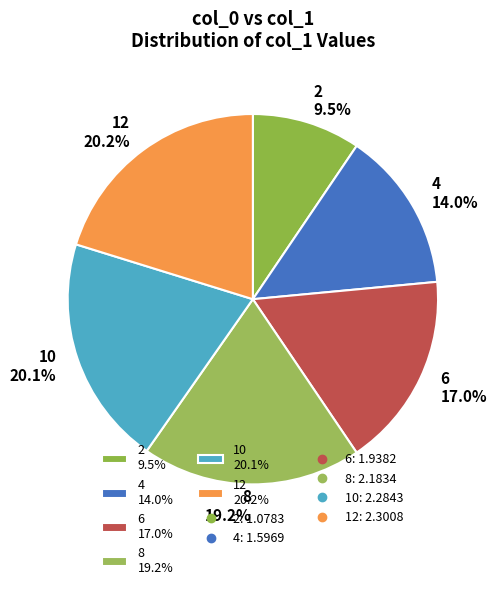

What portion of the pie excludes 12 20.2%?

79.8%